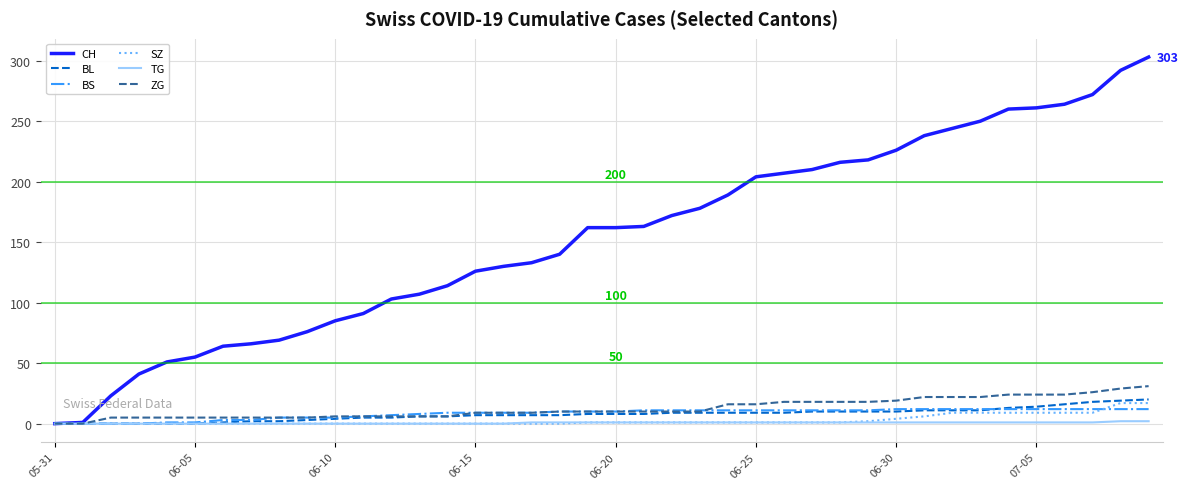

Which series has the widest spread of values?

CH